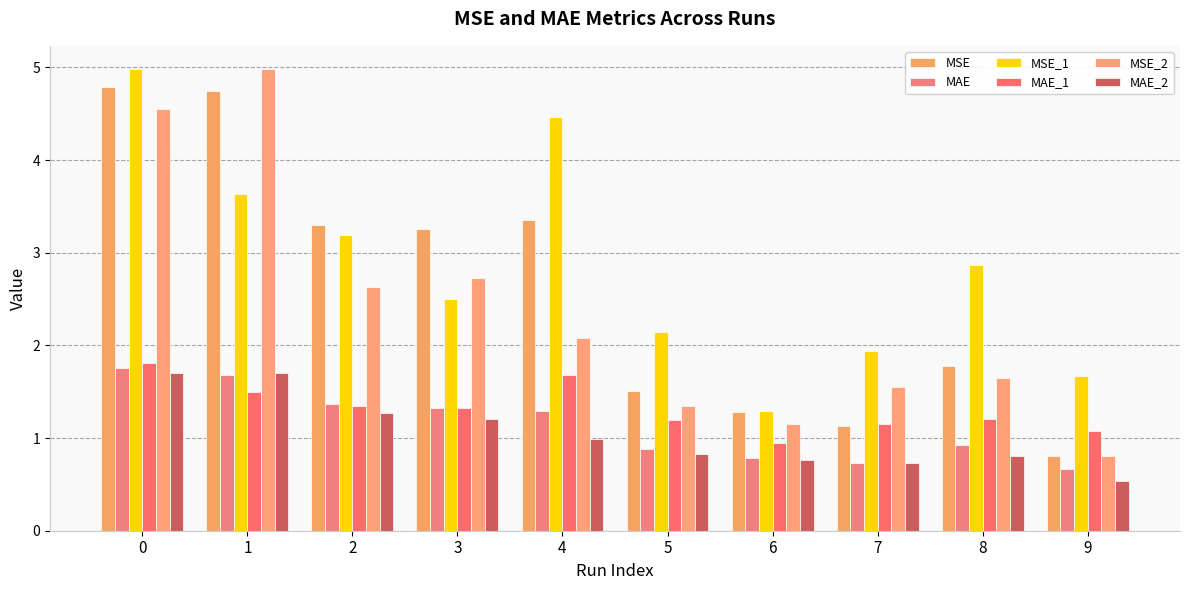

Count the number of categories in the chart.

10